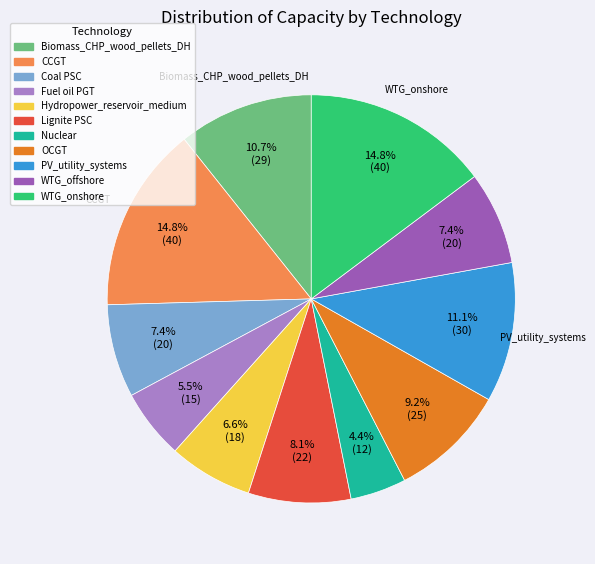

What is the total percentage of WTG_offshore and Coal PSC?

14.8%